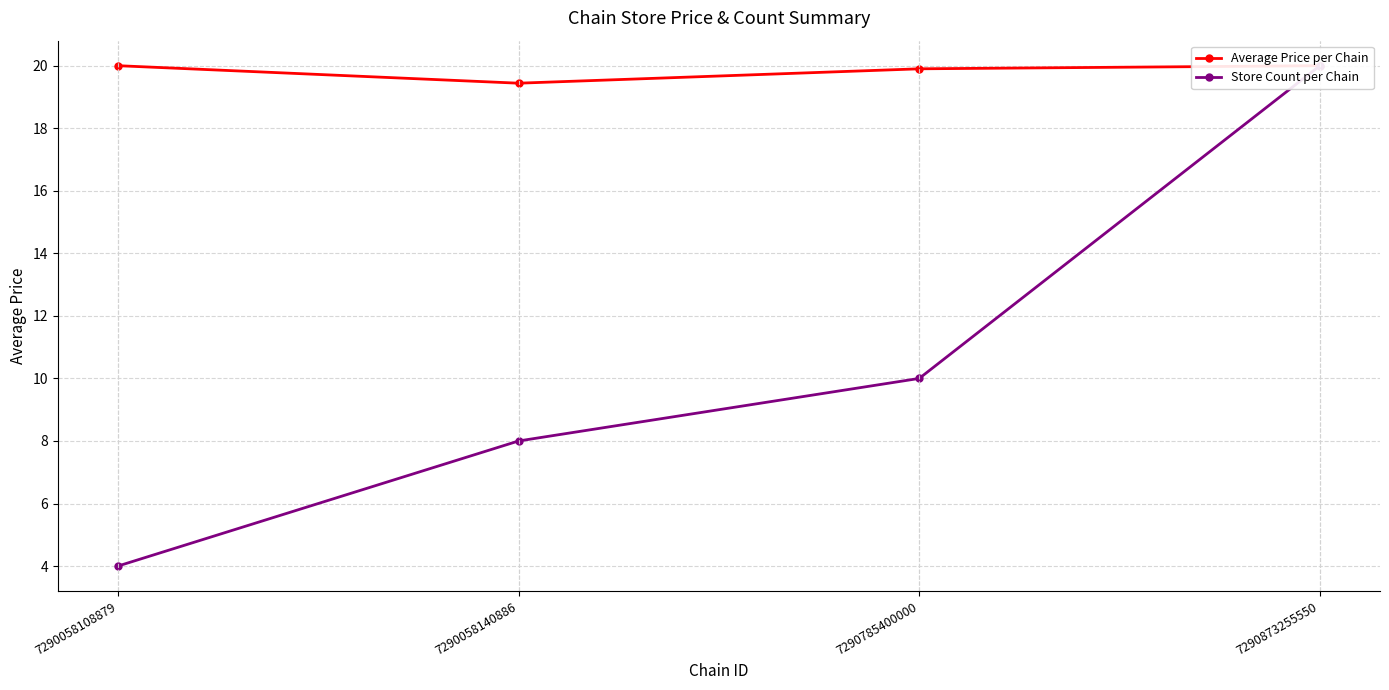

What value does the Store Count per Chain series have at 7290058140886?

8.0